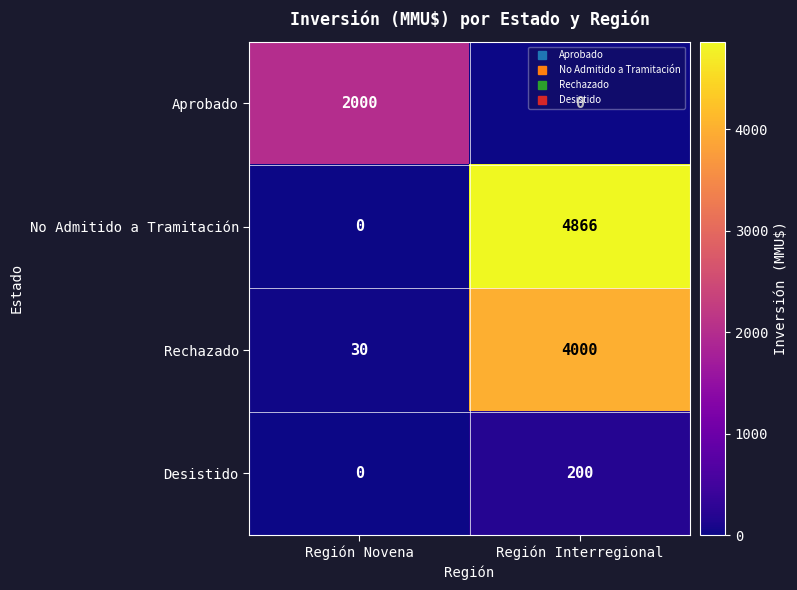

At how many categories does at least one series exceed 3689?

1